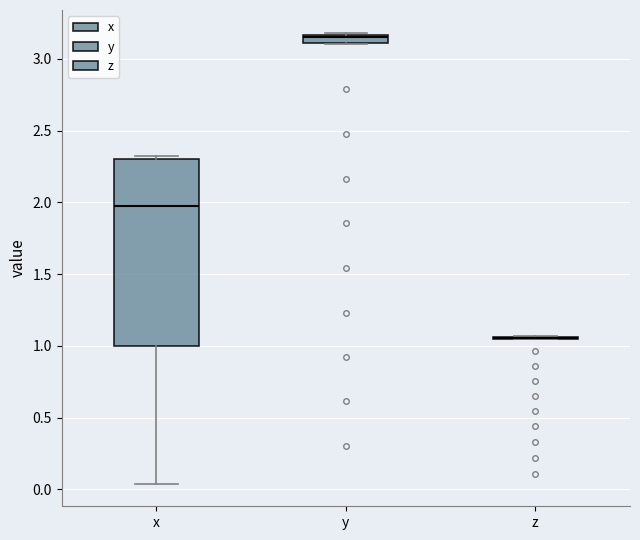

Comparing the boxes themselves (not the whiskers), which one is the tallest?

x